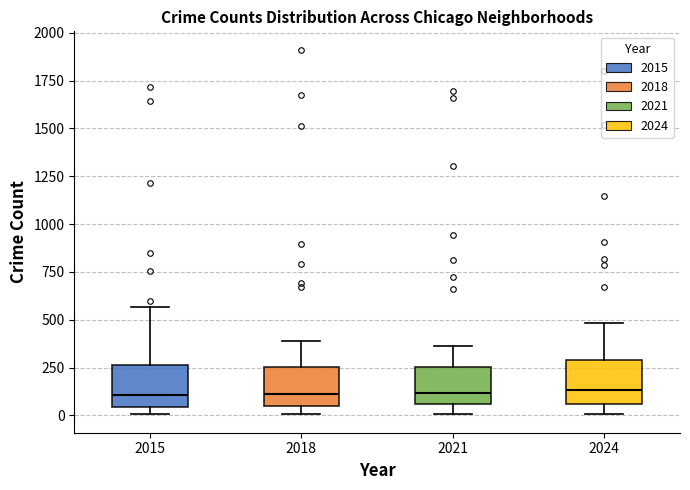

Where is the upper edge of the box at x = 2015 on the y-axis? The values are not printed on the chart, so give them approximately, as read against the axis.

250